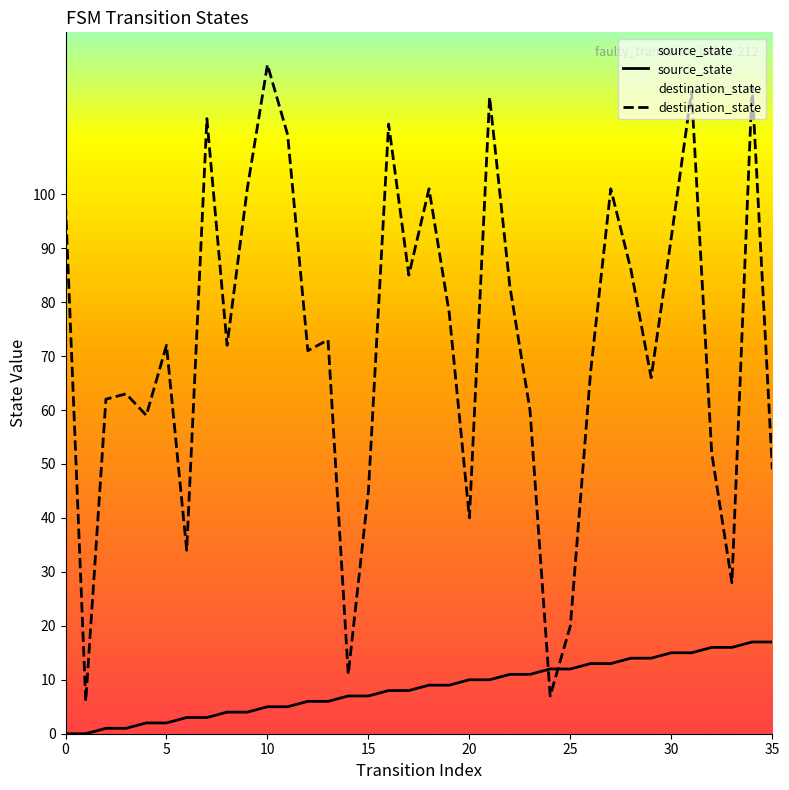

Rank the series by their average value, from lowest to highest.

source_state, destination_state